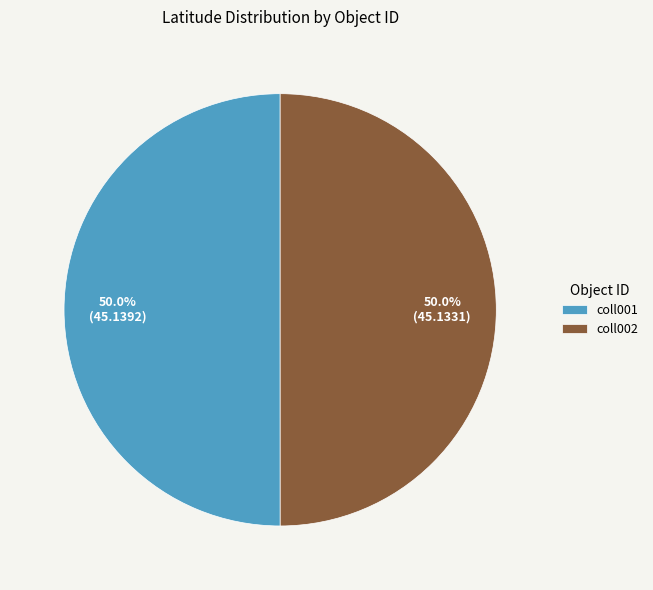

Is it true that coll001 is 50% of the pie?

True